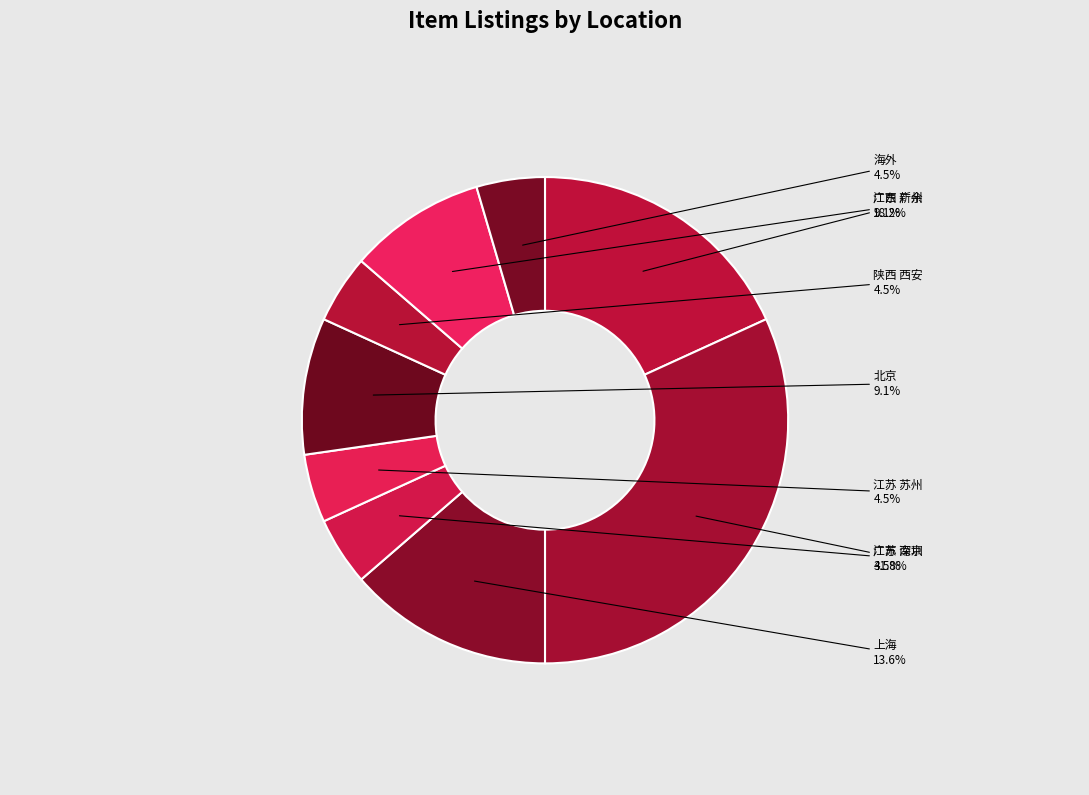

To the nearest percent, what portion does 广东 广州 represent?

18%